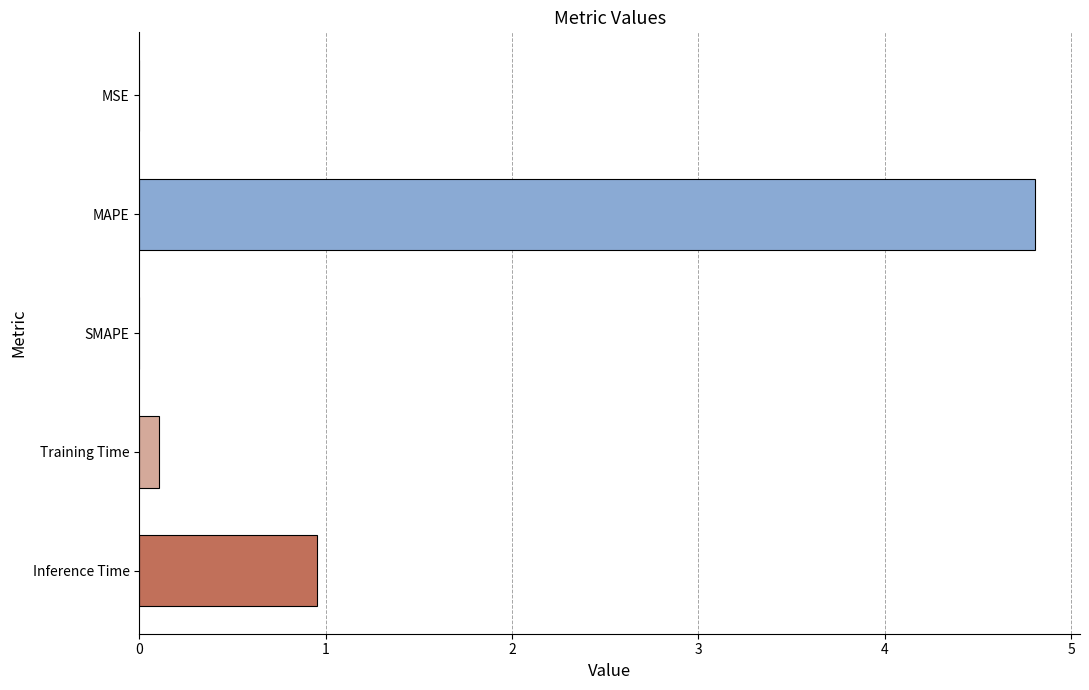

At which label is the value closest to 2?

Inference Time